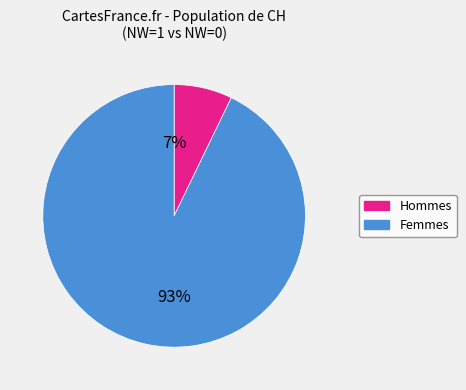

Is there any slice that represents more than half of the pie?

Yes